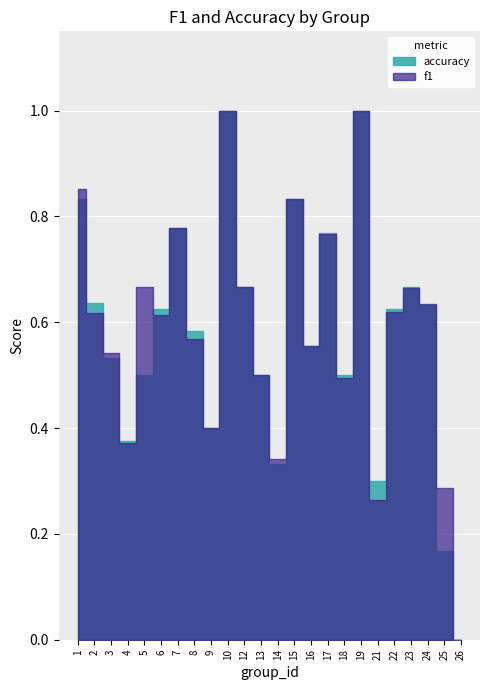

Which category has the lowest value in the accuracy series?

26